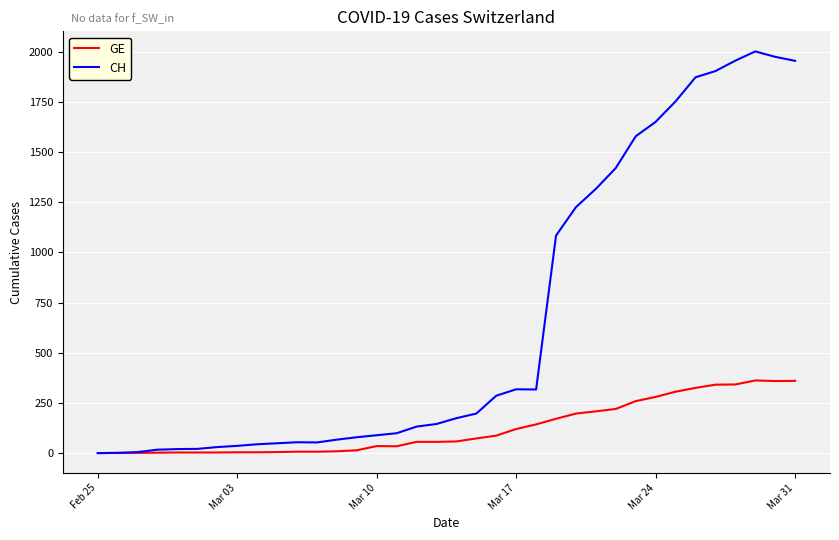

Which series has the largest range (max minus min)?

CH